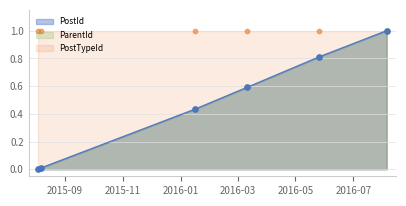

Which series has the widest spread of Y values?

PostId